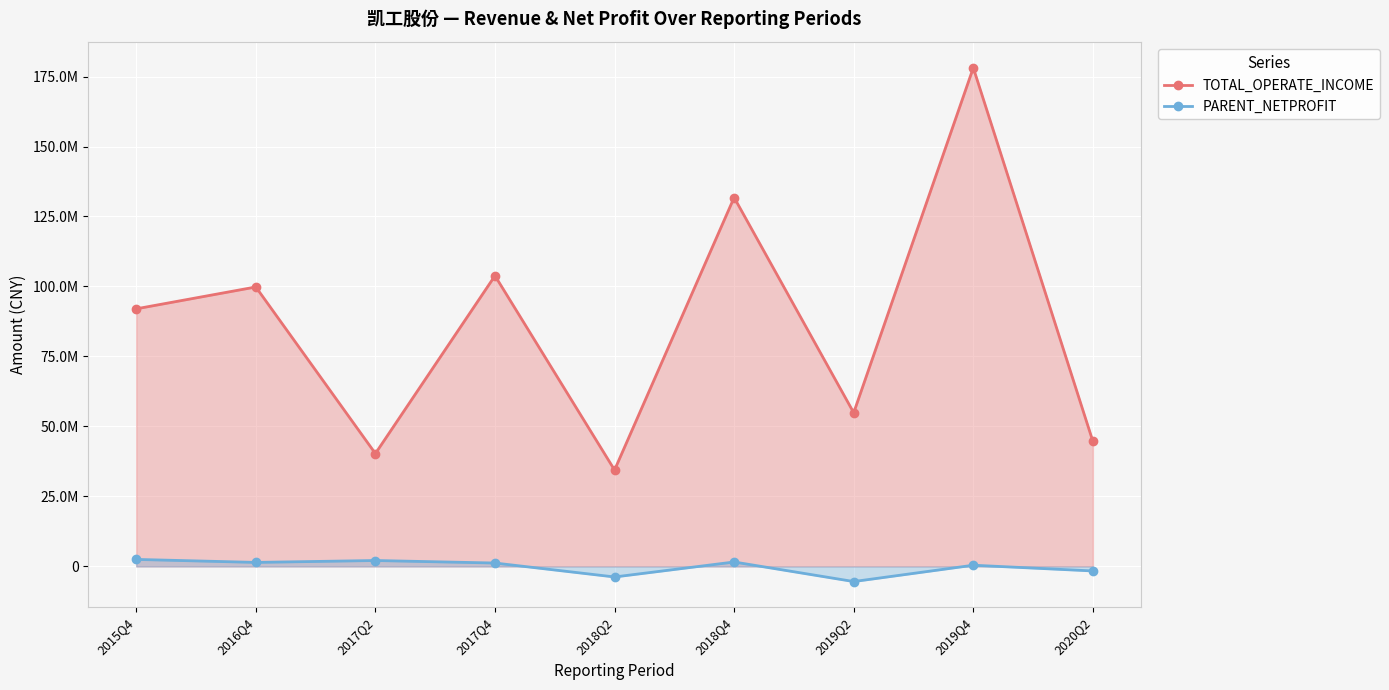

Rank the series by their average value, from lowest to highest.

PARENT_NETPROFIT, TOTAL_OPERATE_INCOME